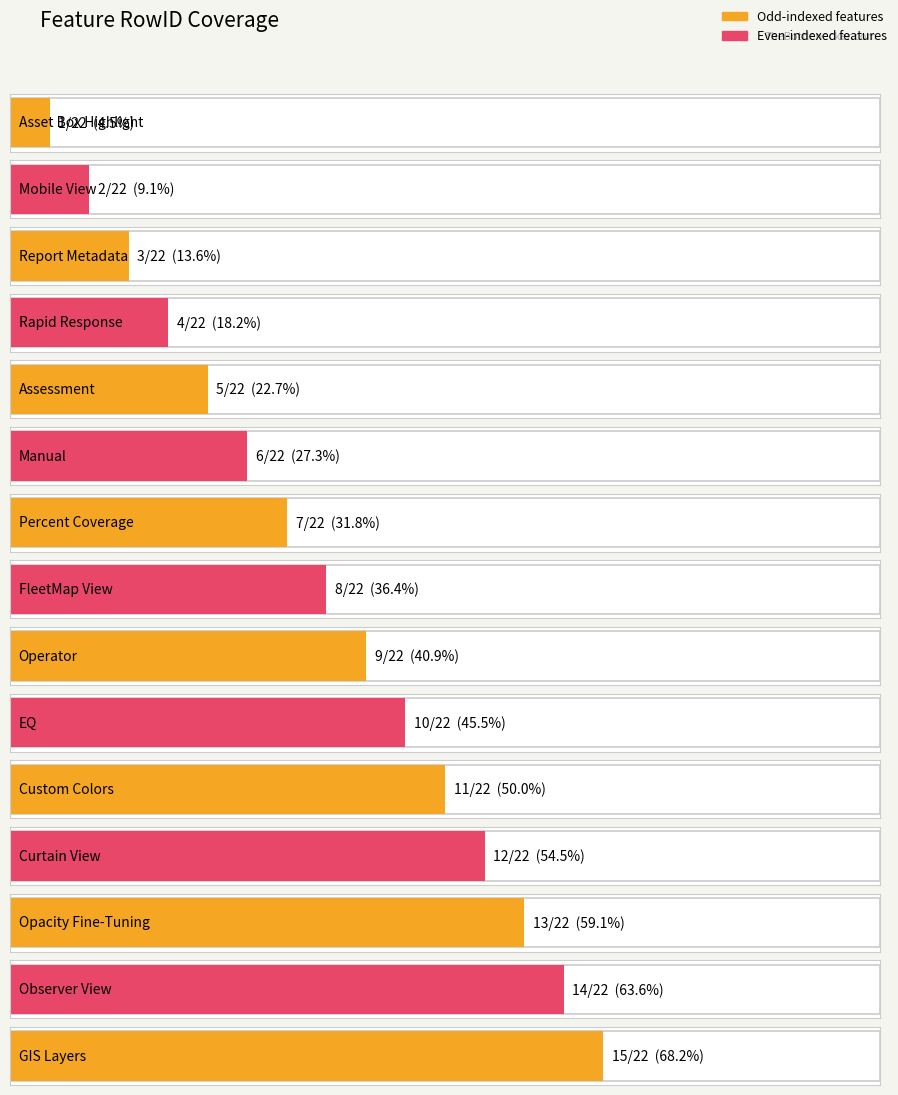

What is the value of the 5th bar from the left?

5